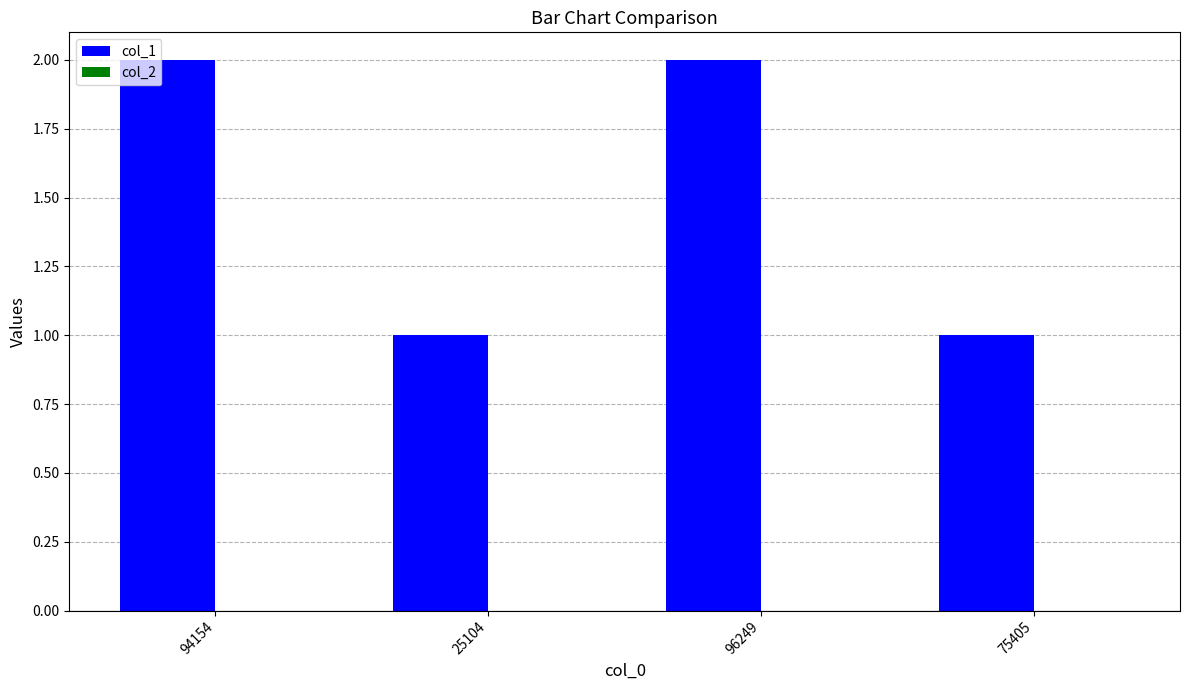

The chart shows a value of 1 at 94154. True or false?

False